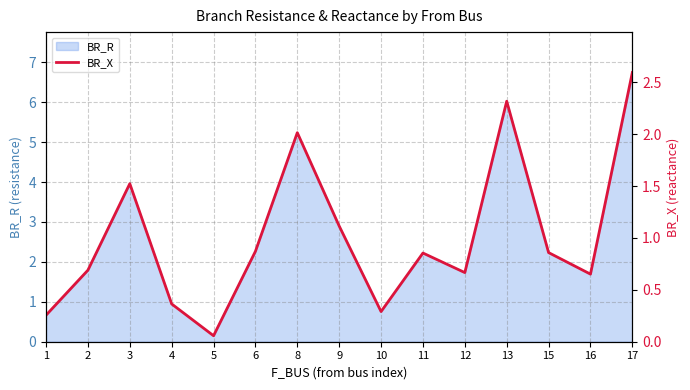

The value at 11 is 0.9. True or false?

True